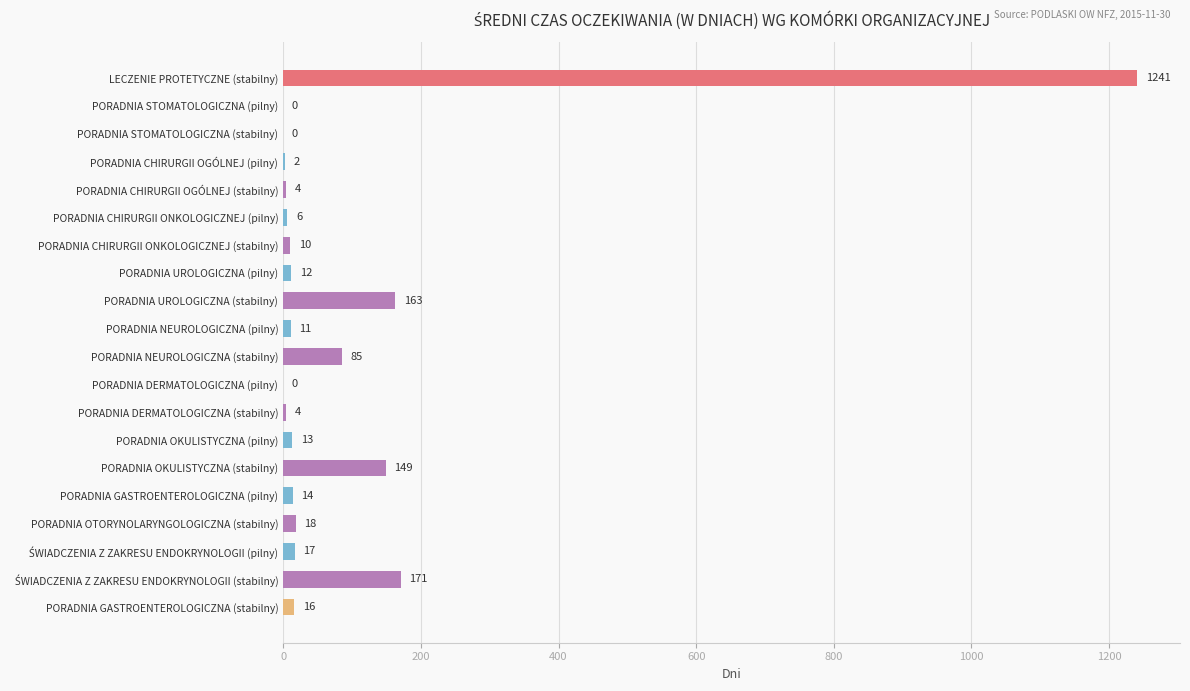

Does the chart contain stacked bars?

No